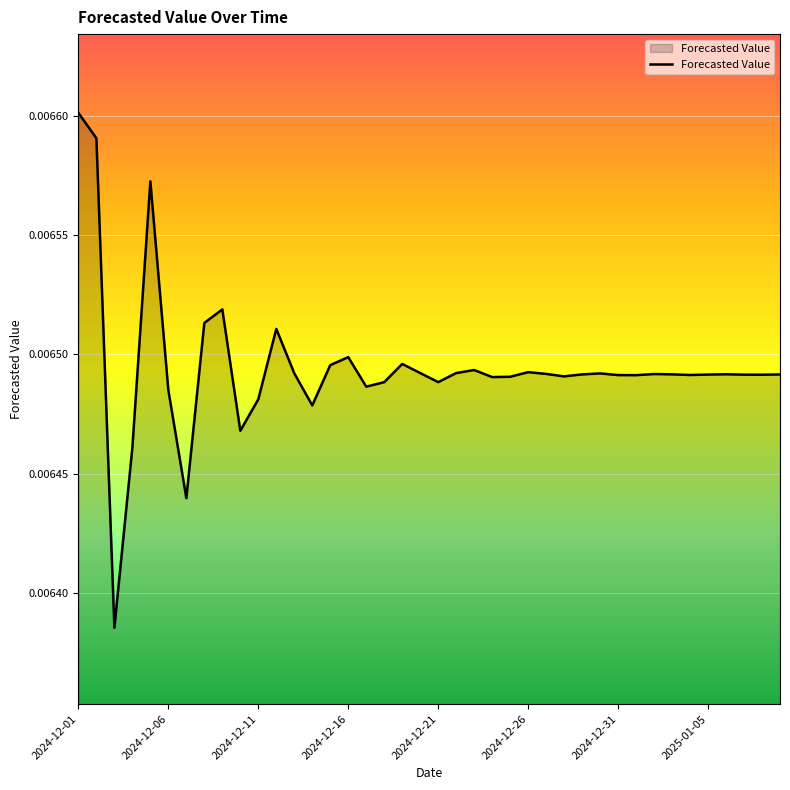

What is the sum of all values?

0.3